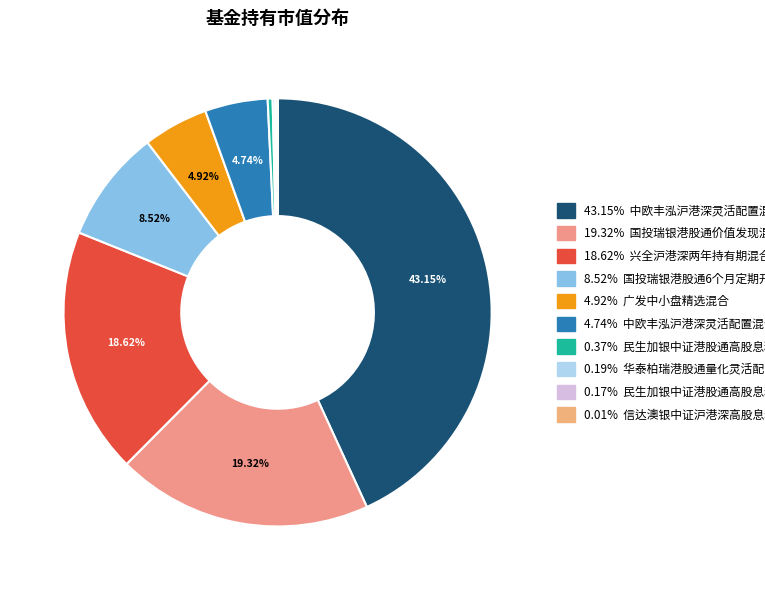

Which category has the biggest portion of the pie?

中欧丰泓沪港深灵活配置混合A